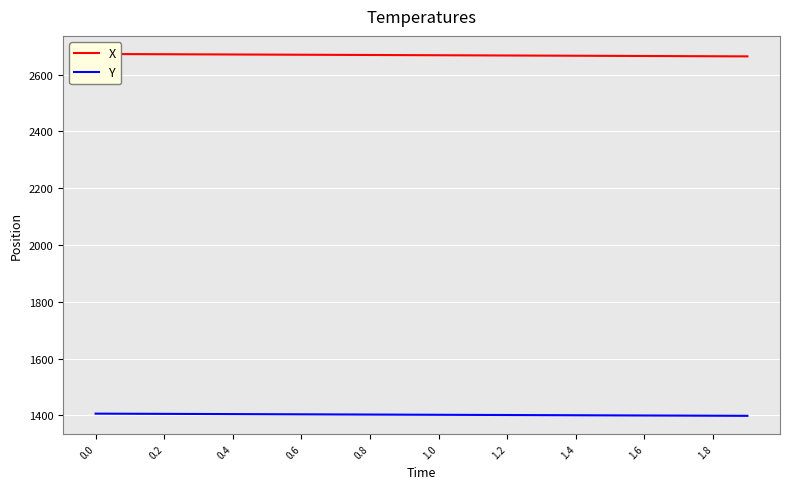

How many distinct data groups are displayed?

2